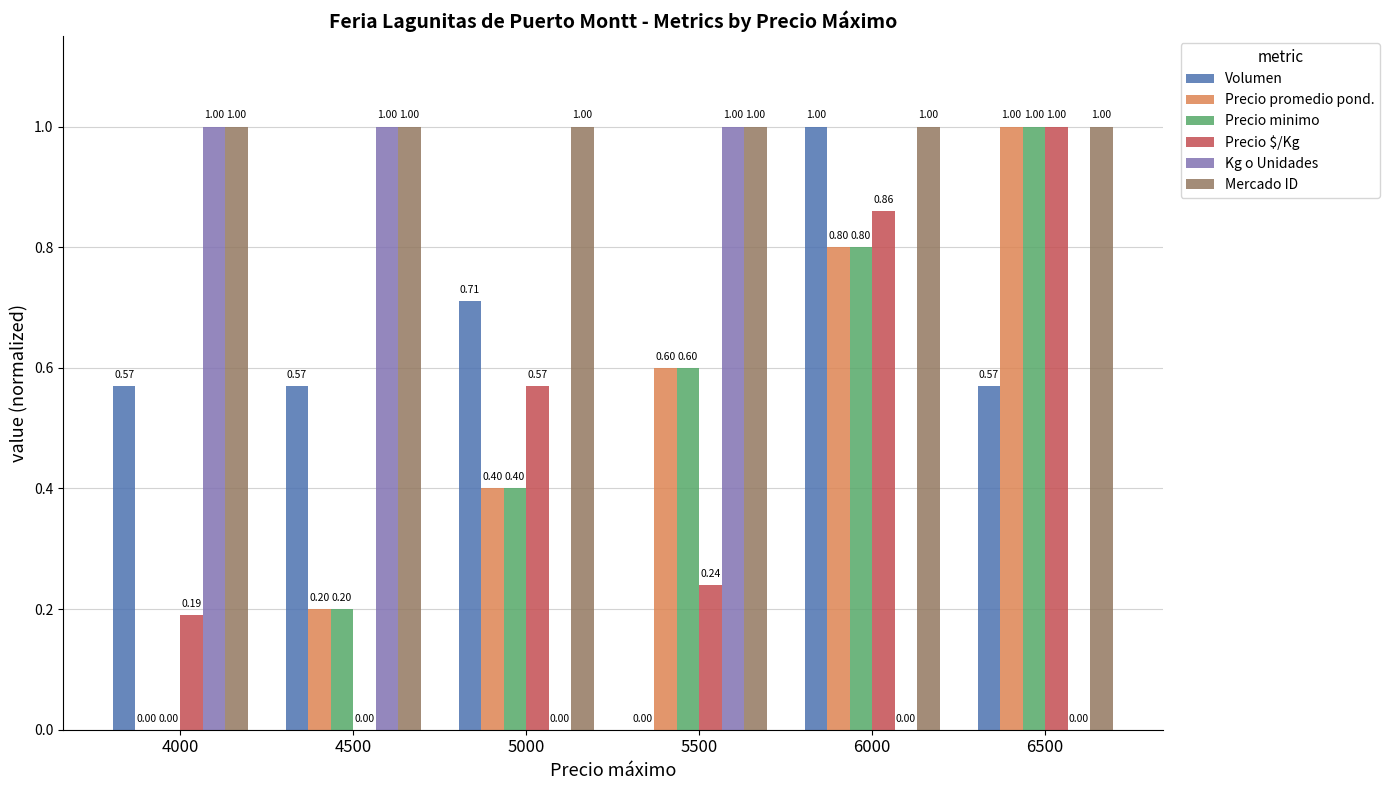

What is the total value across all series at 5500?

3.4